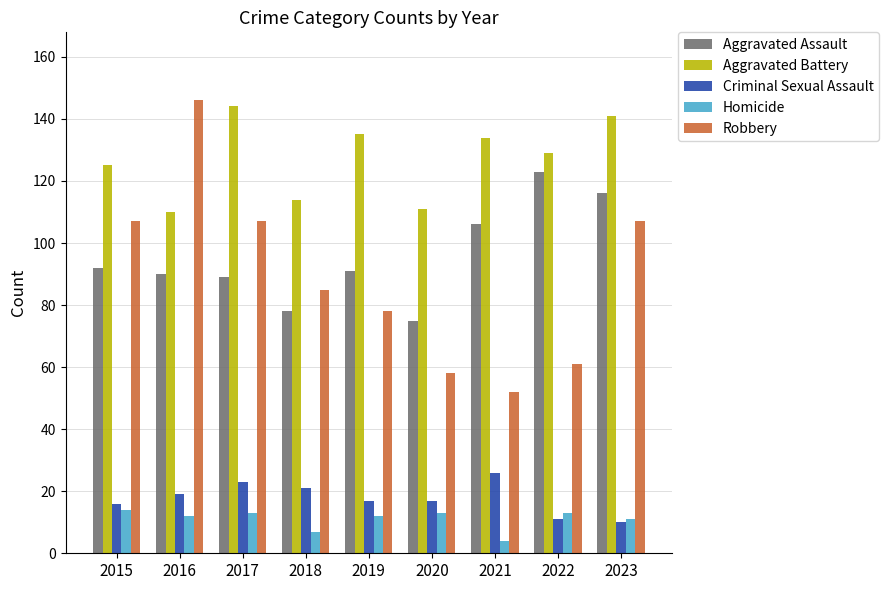

Reading left to right, extract all data points from this chart.

Aggravated Assault: 92	90	89	78	91	75	106	123	116
Aggravated Battery: 125	110	144	114	135	111	134	129	141
Criminal Sexual Assault: 16	19	23	21	17	17	26	11	10
Homicide: 14	12	13	7	12	13	4	13	11
Robbery: 107	146	107	85	78	58	52	61	107